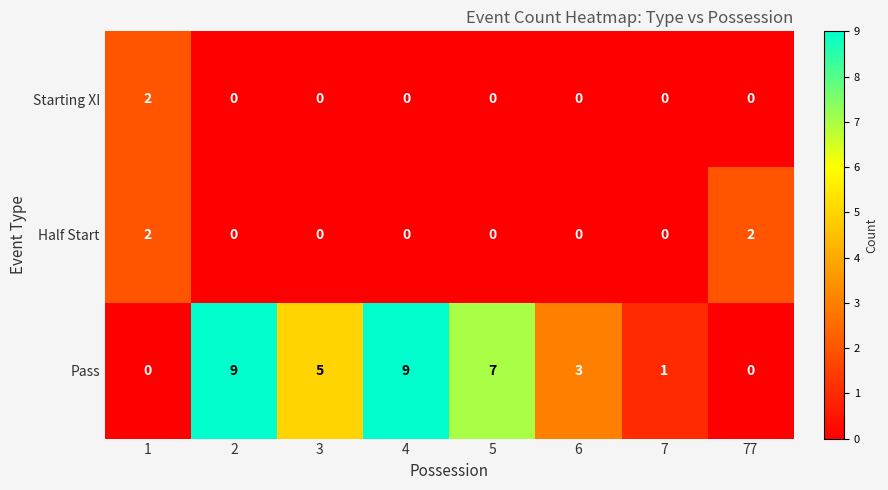

What is the average value of the Pass series?

4